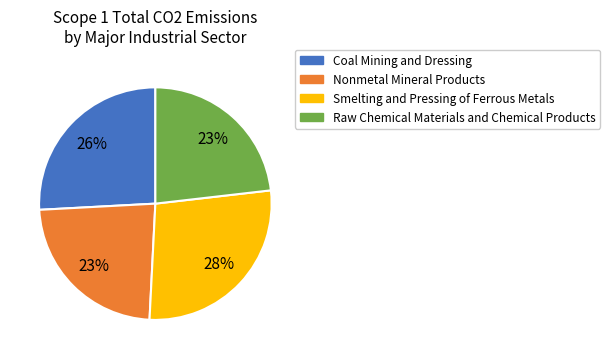

To the nearest percent, what is the difference between the Coal Mining and Dressing and Nonmetal Mineral Products slice percentages?

3%